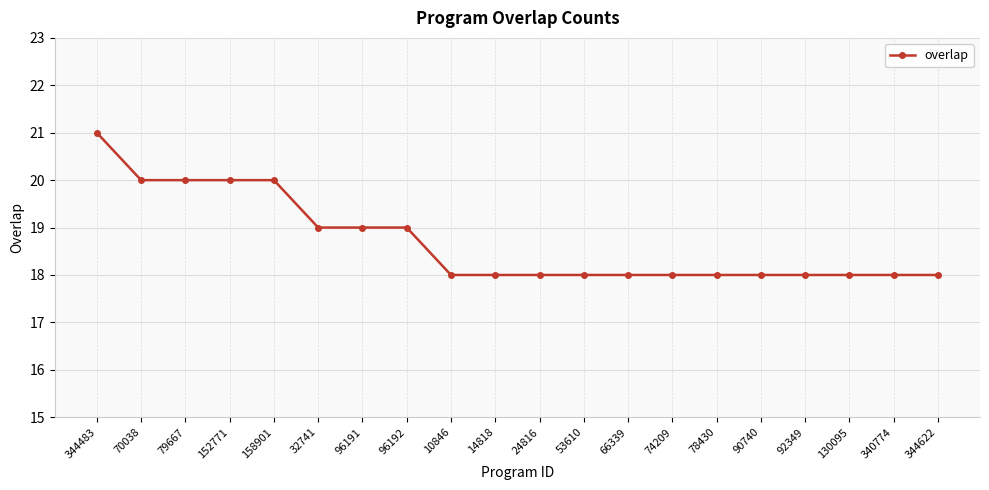

Is it true that the value at 344622 is 28?

False